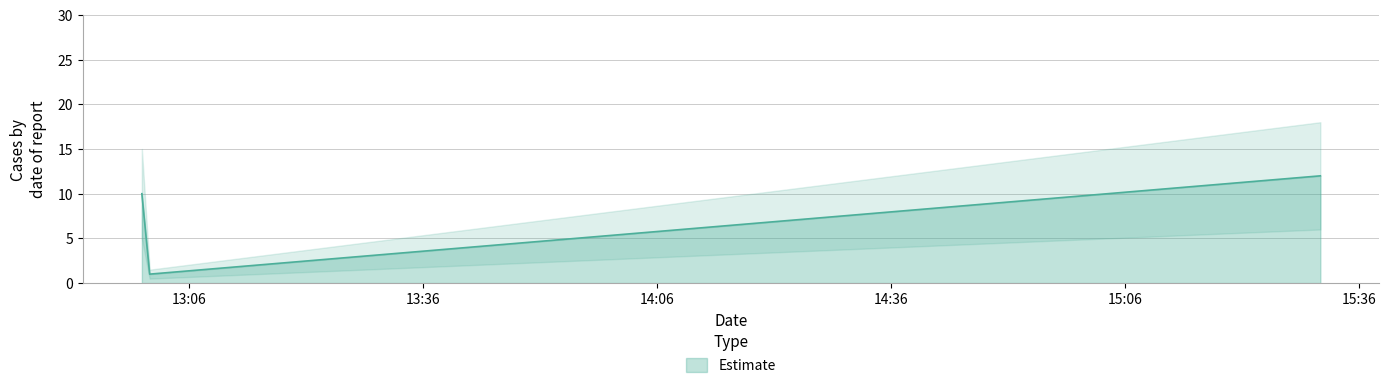

What is the label of the 2nd point from the left?

2019-04-03 13:01:00